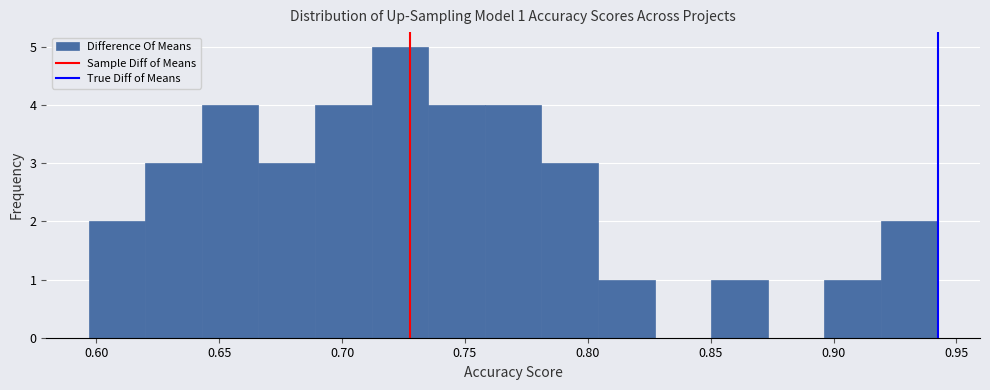

Over which range of the x-axis is the bar tallest?

0.710 to 0.735